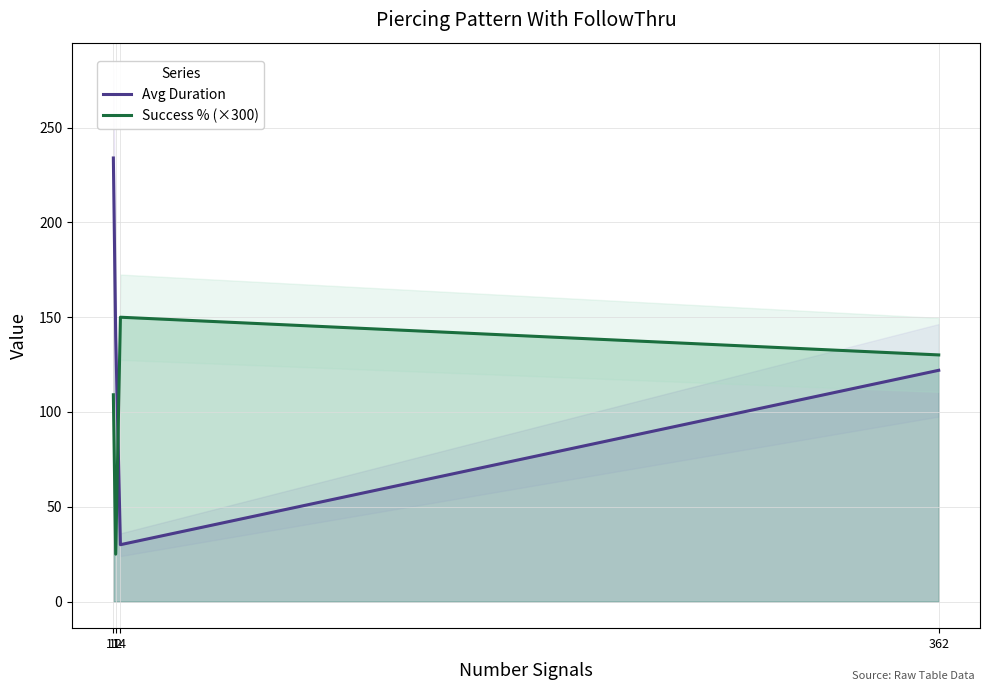

Count the number of categories in the chart.

4